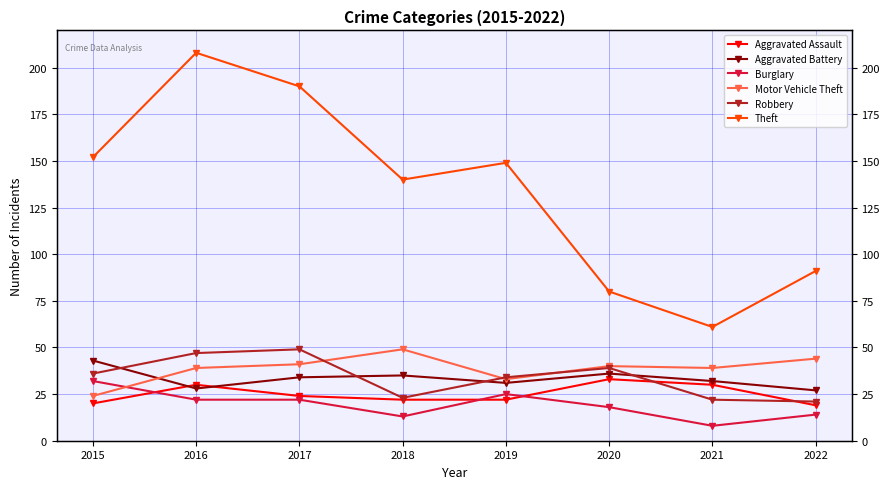

True or false: Burglary and Aggravated Battery cross at least once.

False